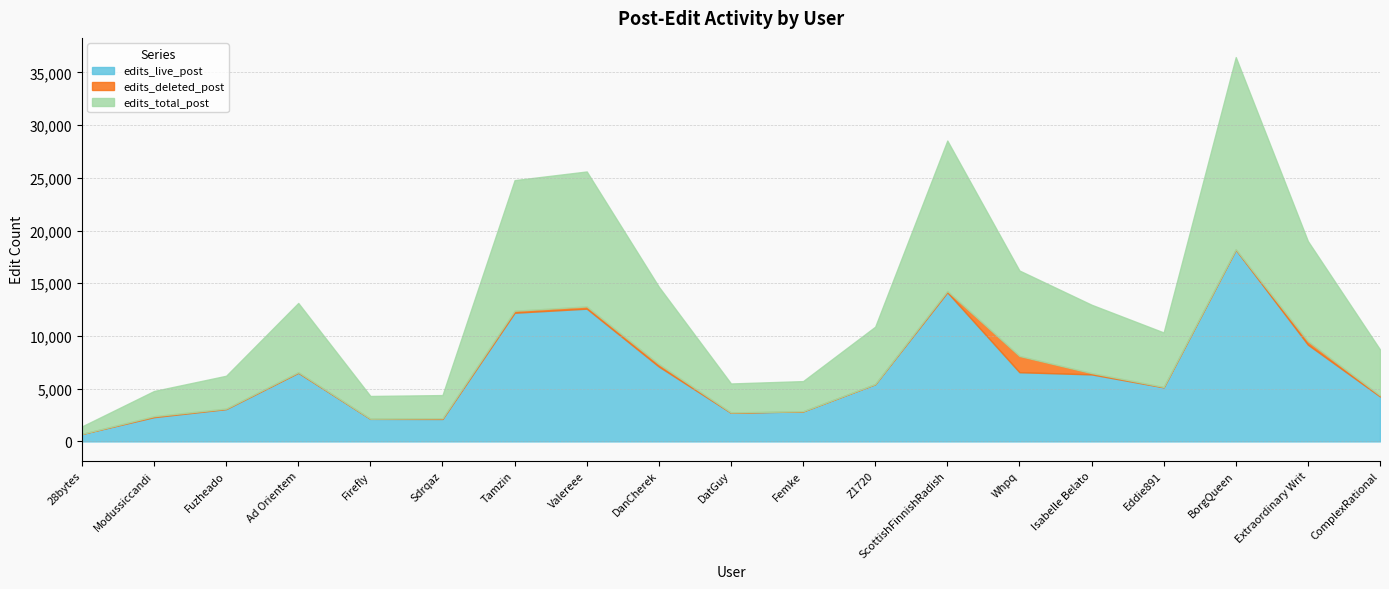

What are all the series names shown in the legend?

edits_live_post, edits_deleted_post, edits_total_post